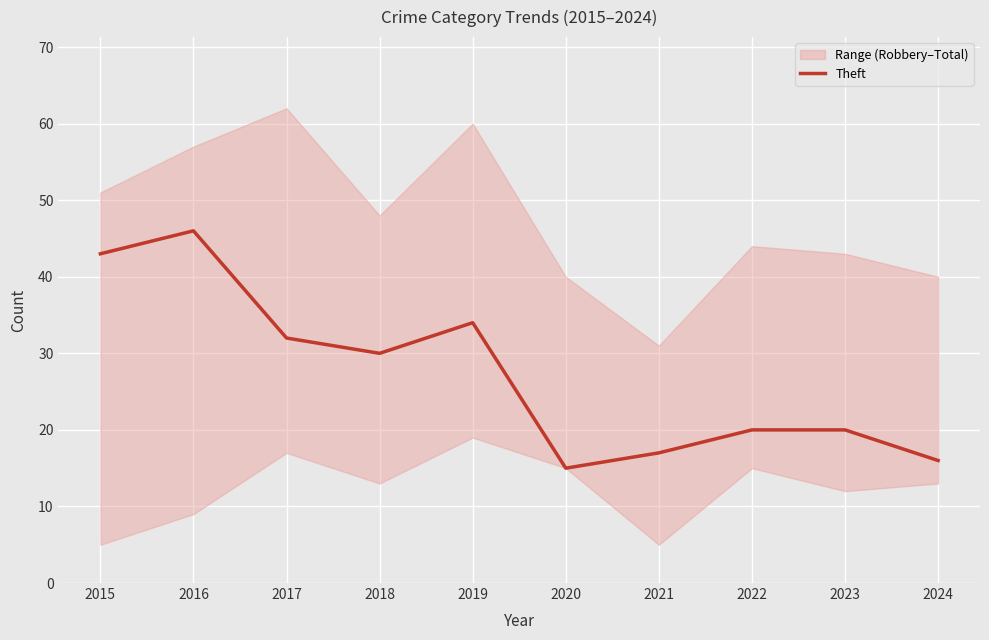

Rank the categories by value from lowest to highest.

2020, 2024, 2021, 2022, 2023, 2018, 2017, 2019, 2015, 2016